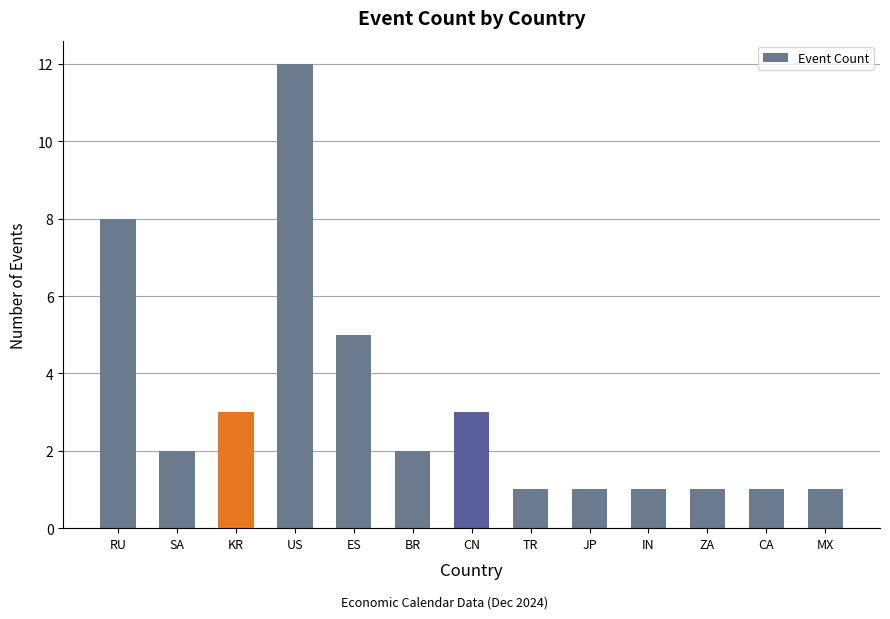

Are the bars horizontal?

No